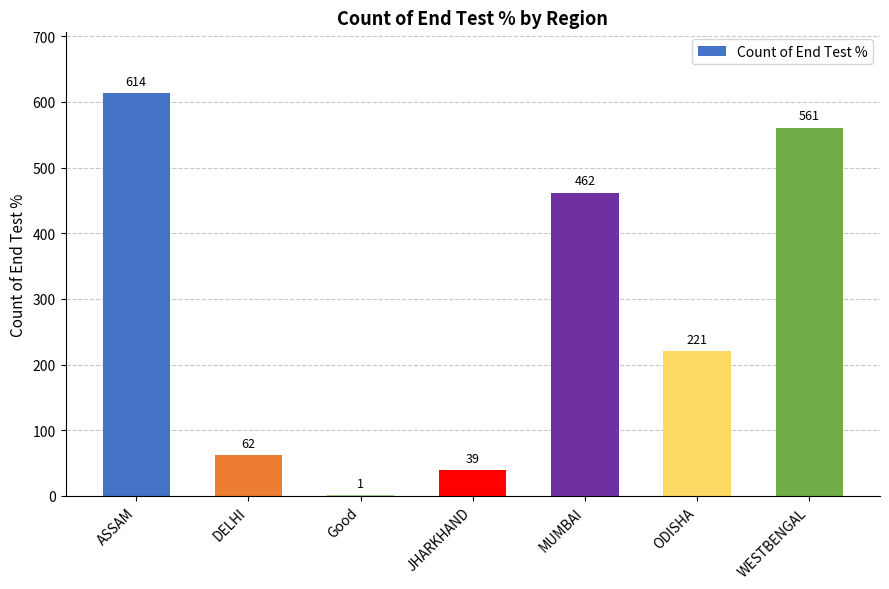

What is the greatest value displayed?

614